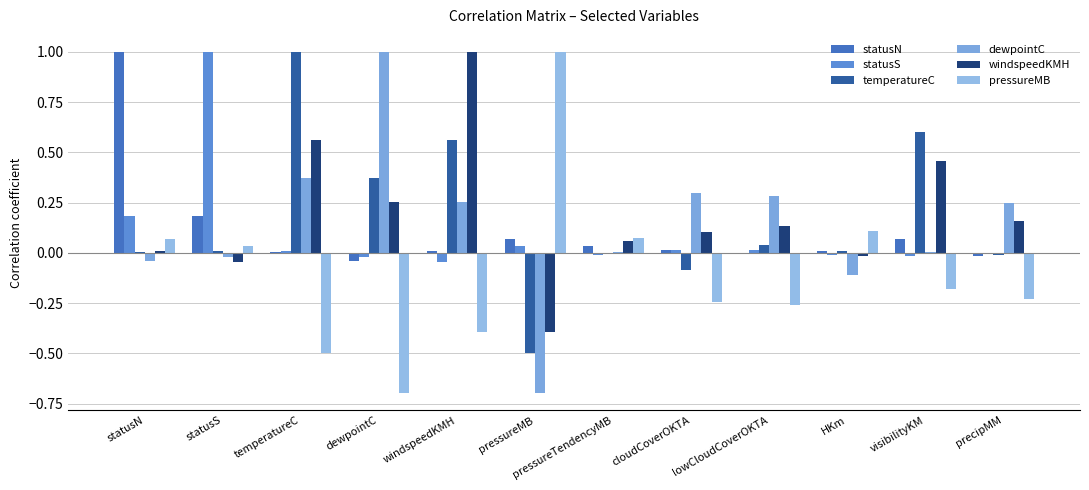

How many groups of bars are there?

12